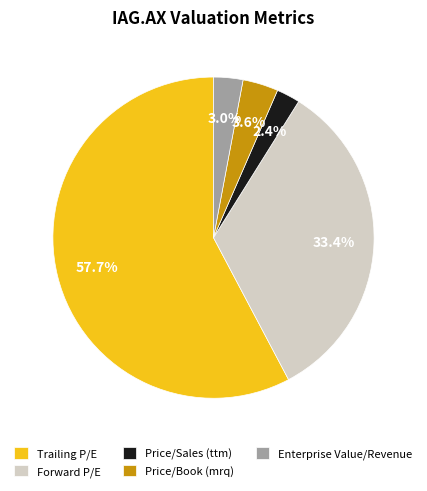

Is the sum of Enterprise Value/Revenue and Price/Sales (ttm) greater than half?

No